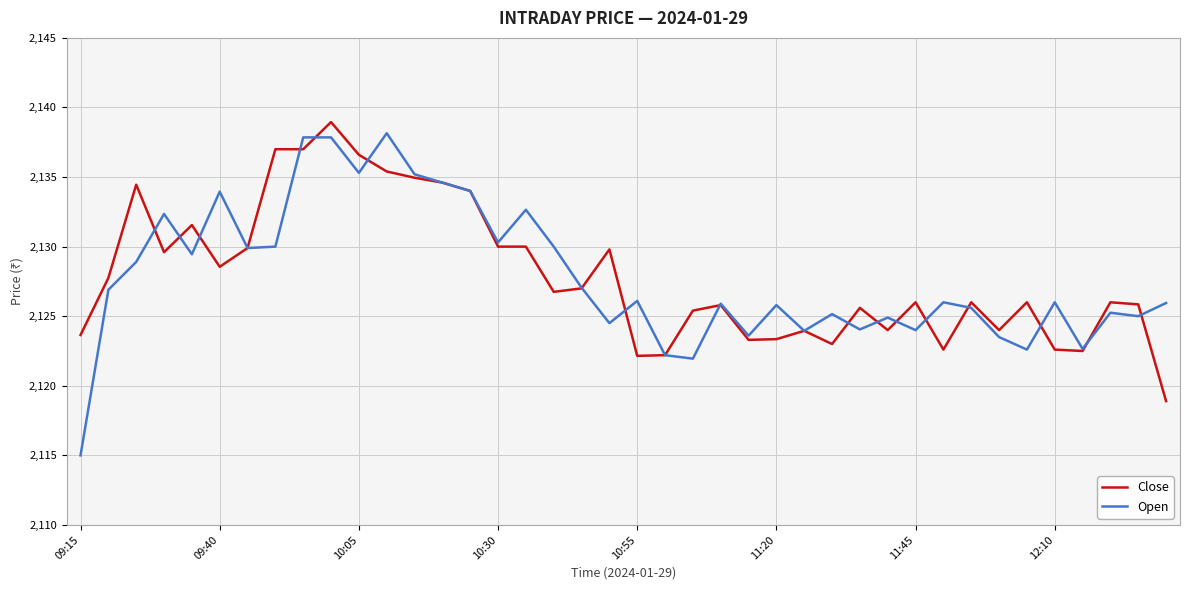

Which series has the largest range (max minus min)?

Open